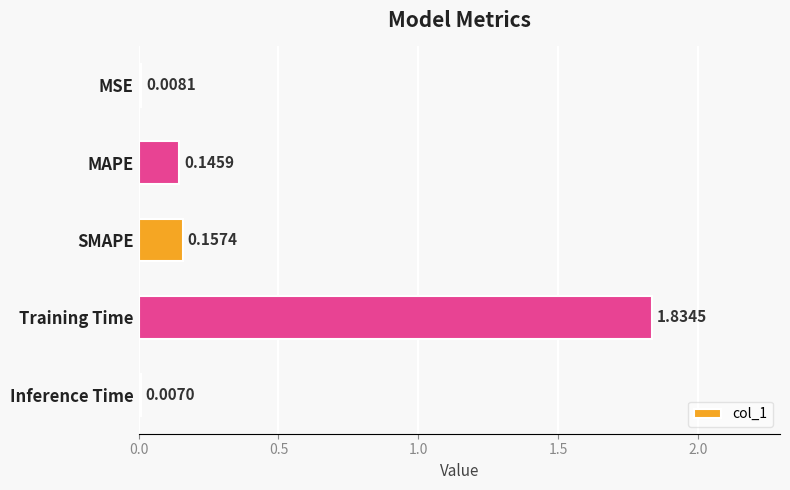

What is the sum of the values at SMAPE and Training Time?

2.0